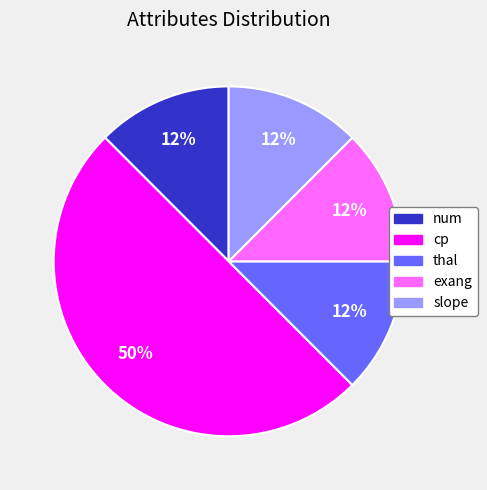

To the nearest percent, what is the average slice percentage?

20%